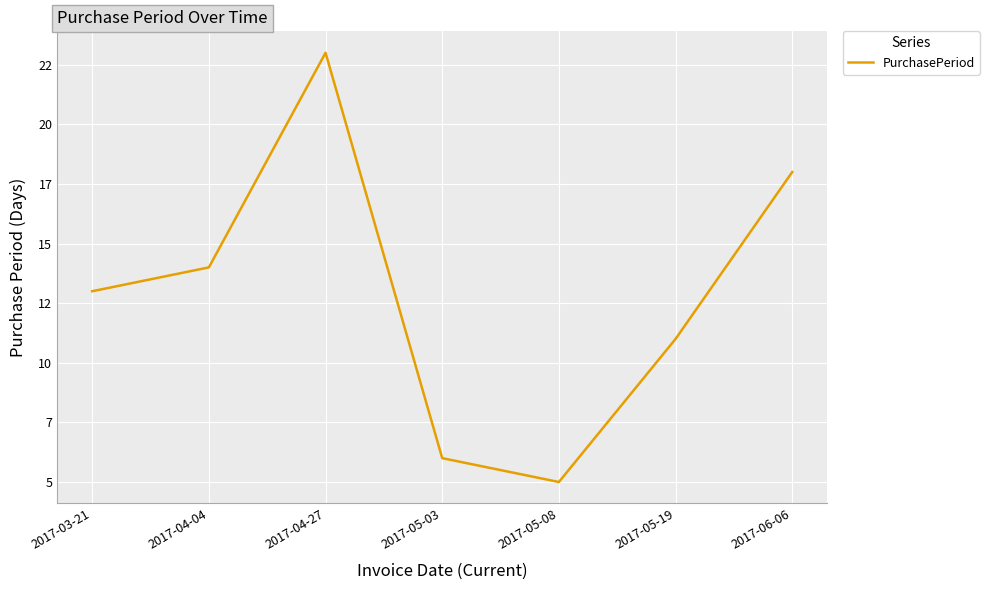

What is the change in value from 2017-04-27 to 2017-05-19?

-12